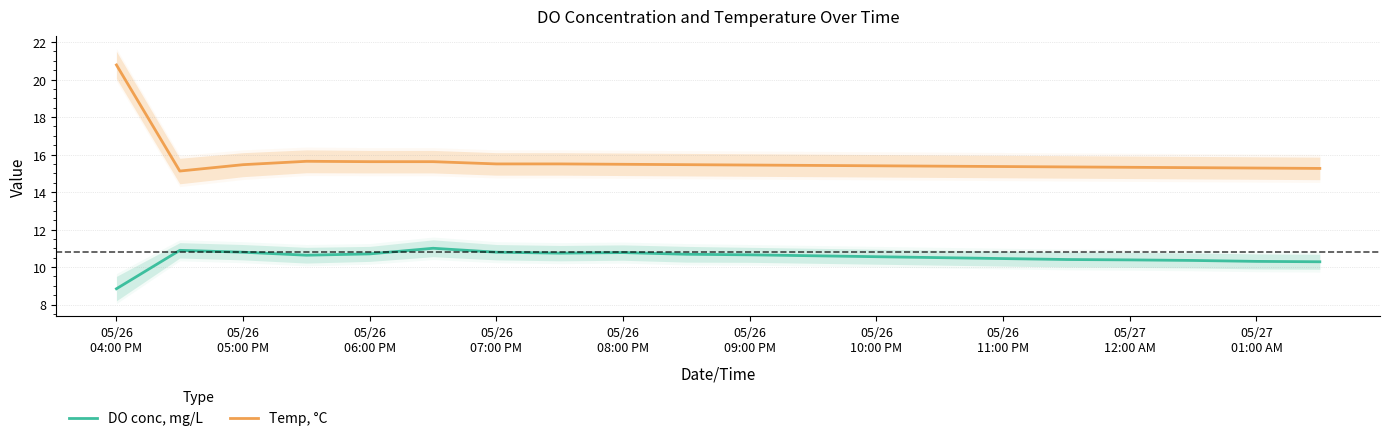

True or false: DO conc, mg/L and Temp, °C cross at least once.

False